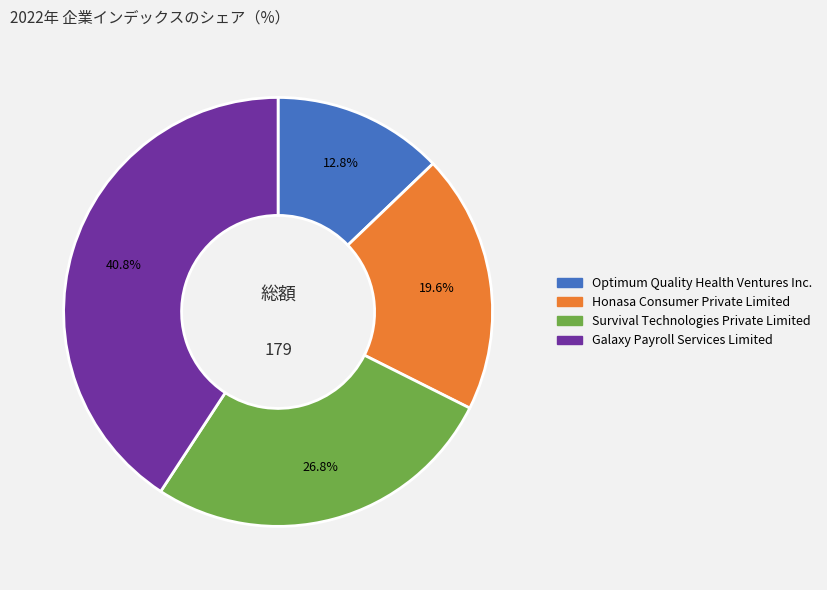

What is the ratio of the value at Galaxy Payroll Services Limited to the value at Honasa Consumer Private Limited?

2.1